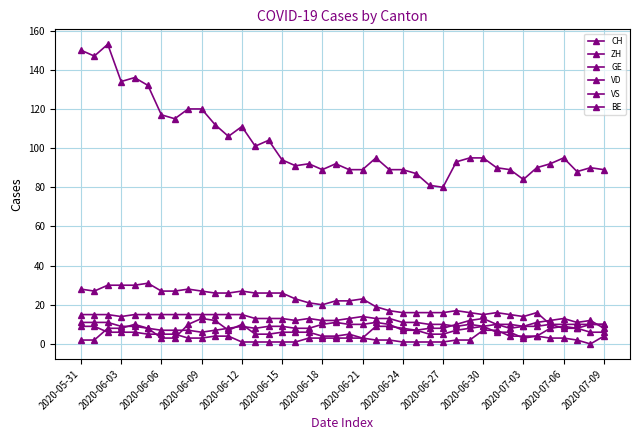

Where do GE and ZH first cross each other?

2020-06-09 and 2020-06-12